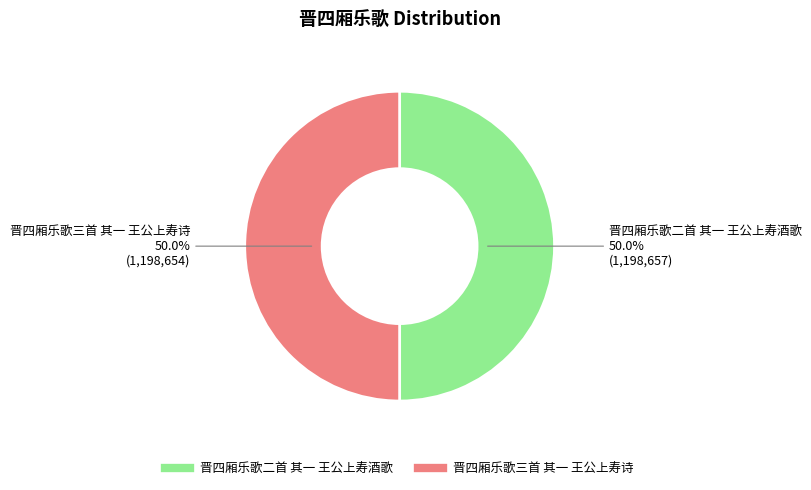

How much of the chart is everything except 晋四厢乐歌三首 其一 王公上寿诗?

50.0%